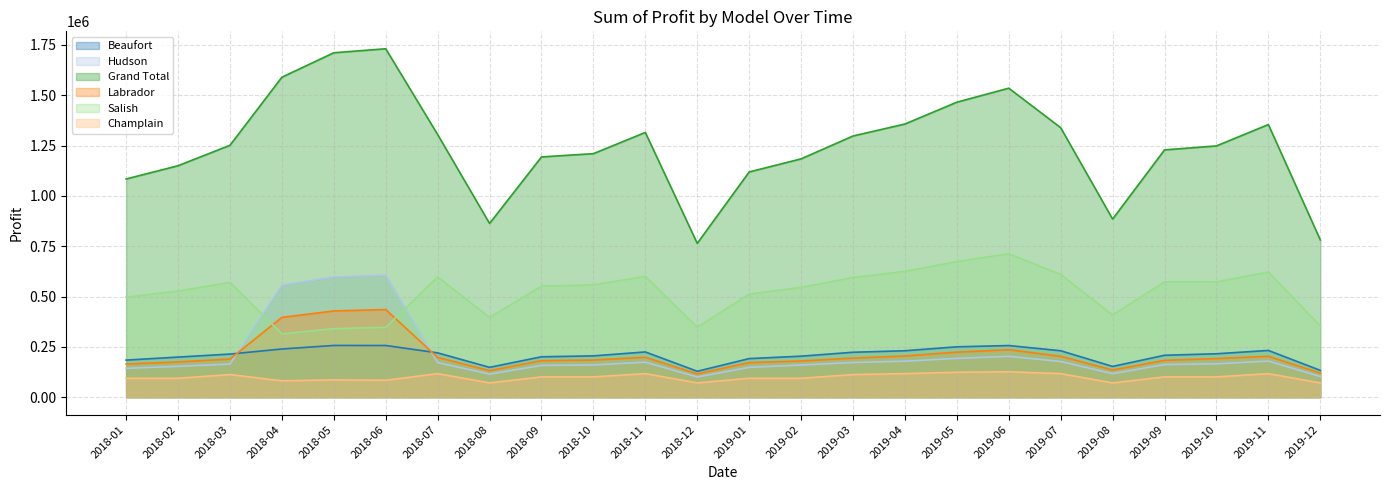

How many intersections are there between Labrador and Salish?

2